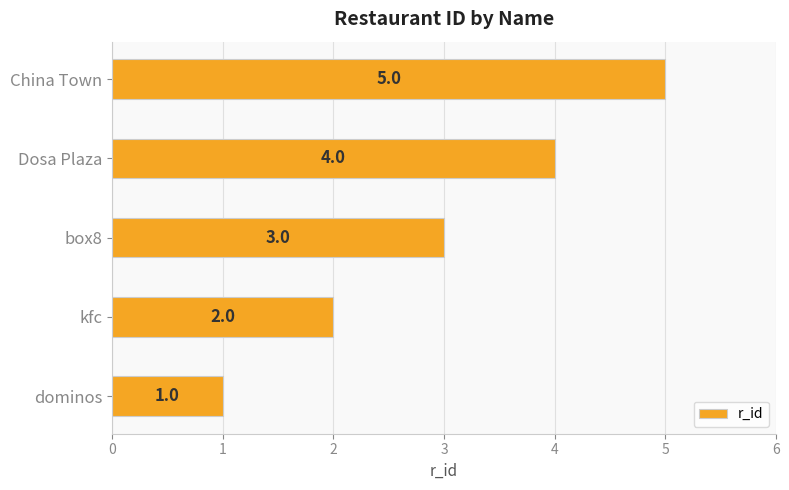

Which has a higher value, China Town or dominos?

China Town